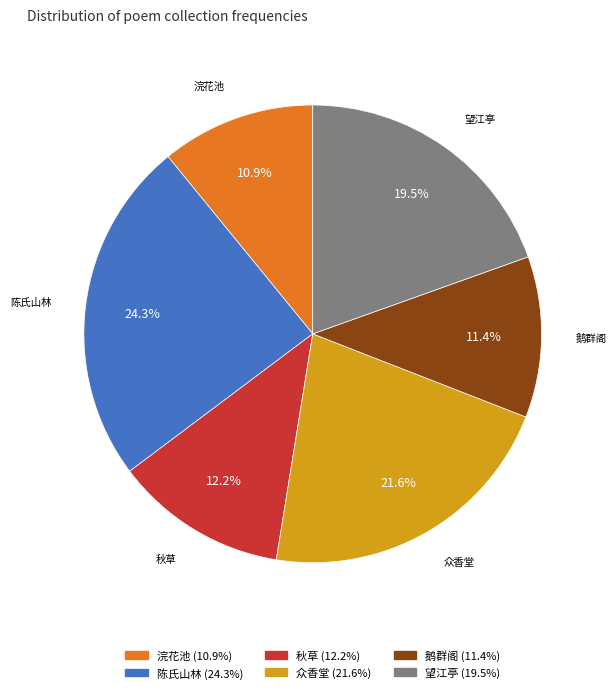

Is there any slice that represents more than half of the pie?

No